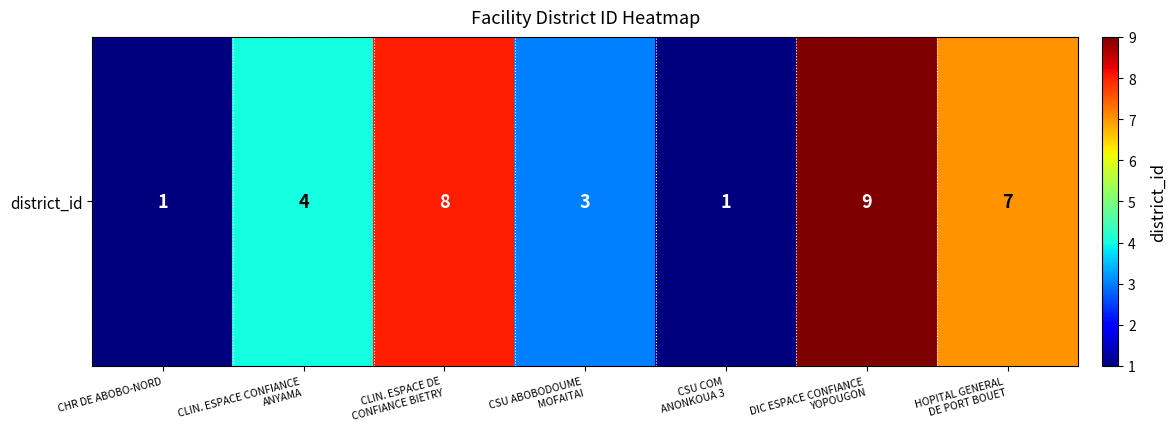

Reading right to left, list all the values displayed in this chart.

7	9	1	3	8	4	1